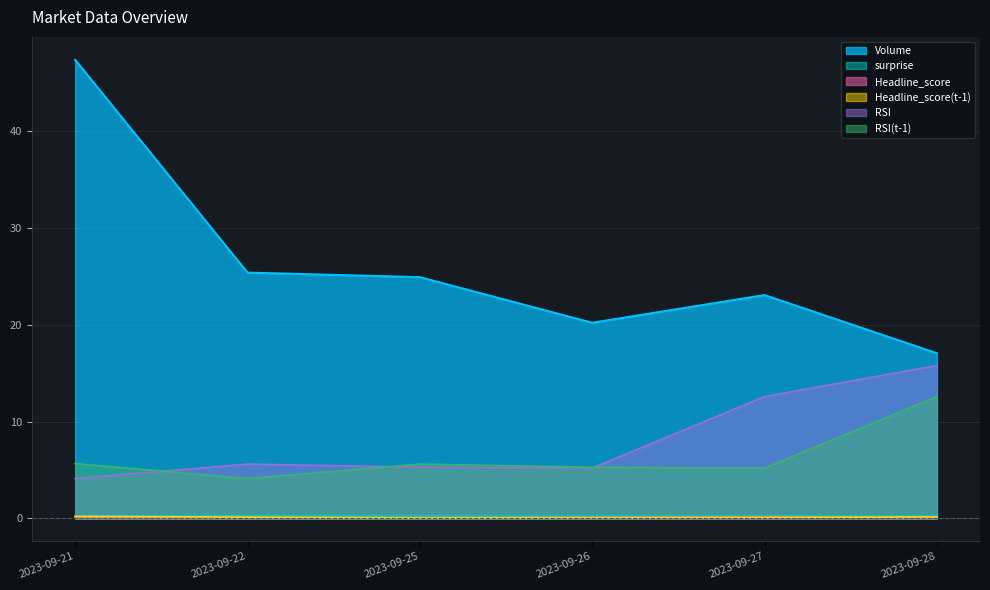

Which series has the largest range (max minus min)?

Volume